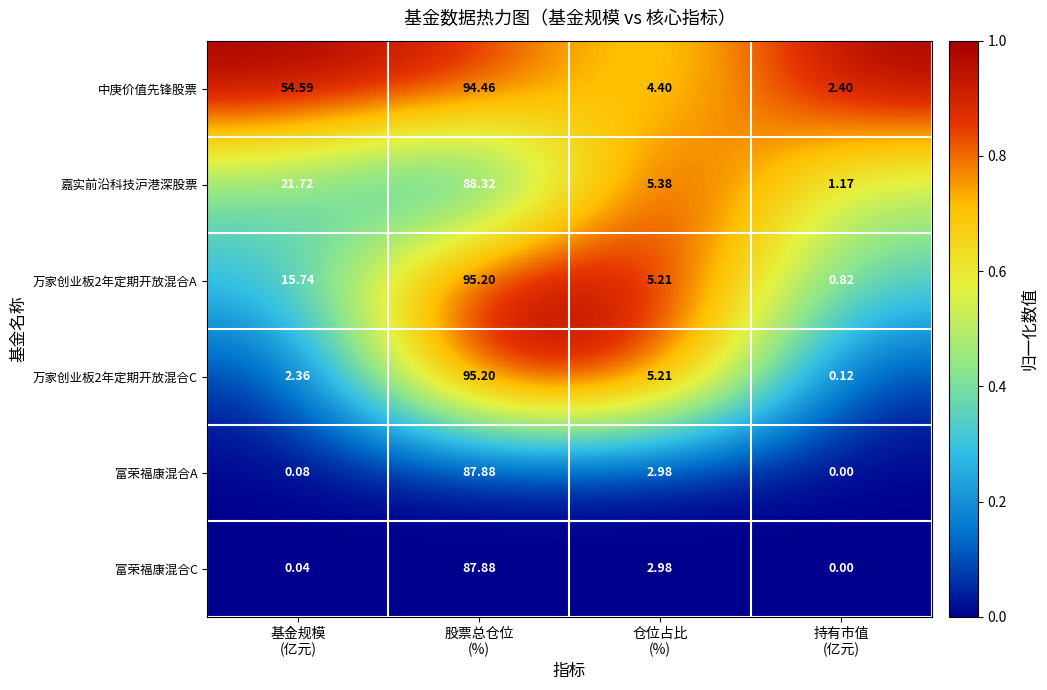

Which series has the largest total across all categories?

中庚价值先锋股票